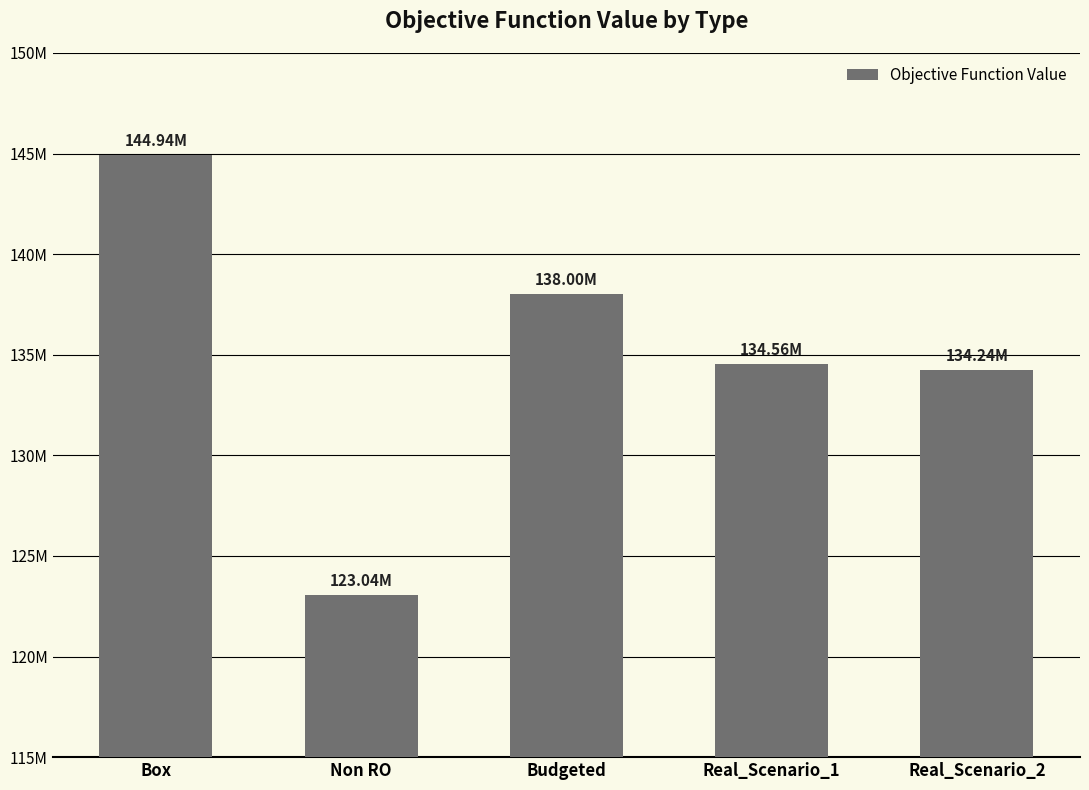

What is the label of the 1st bar from the left?

Box